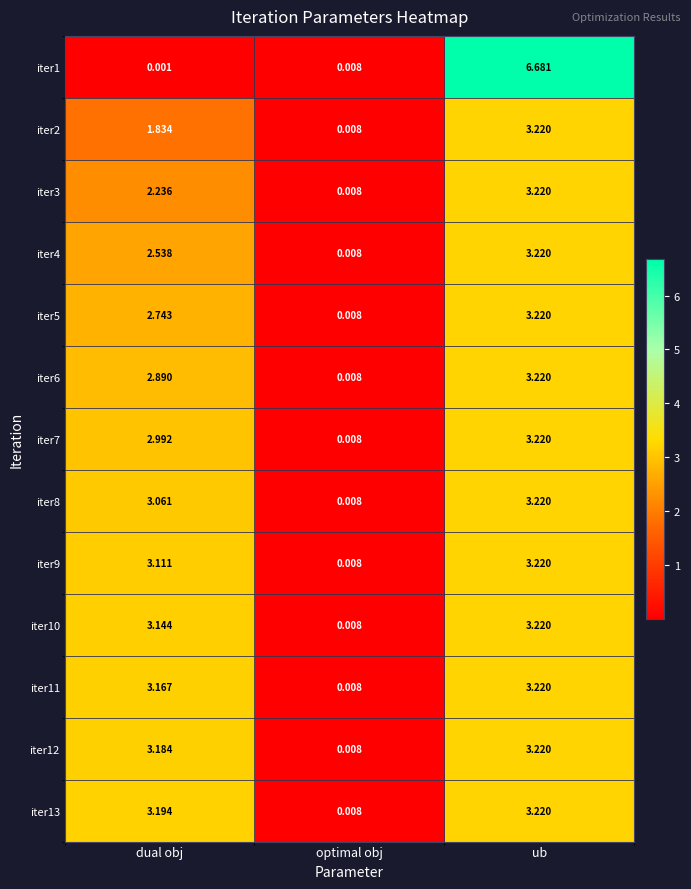

Count the number of data series in this chart.

13